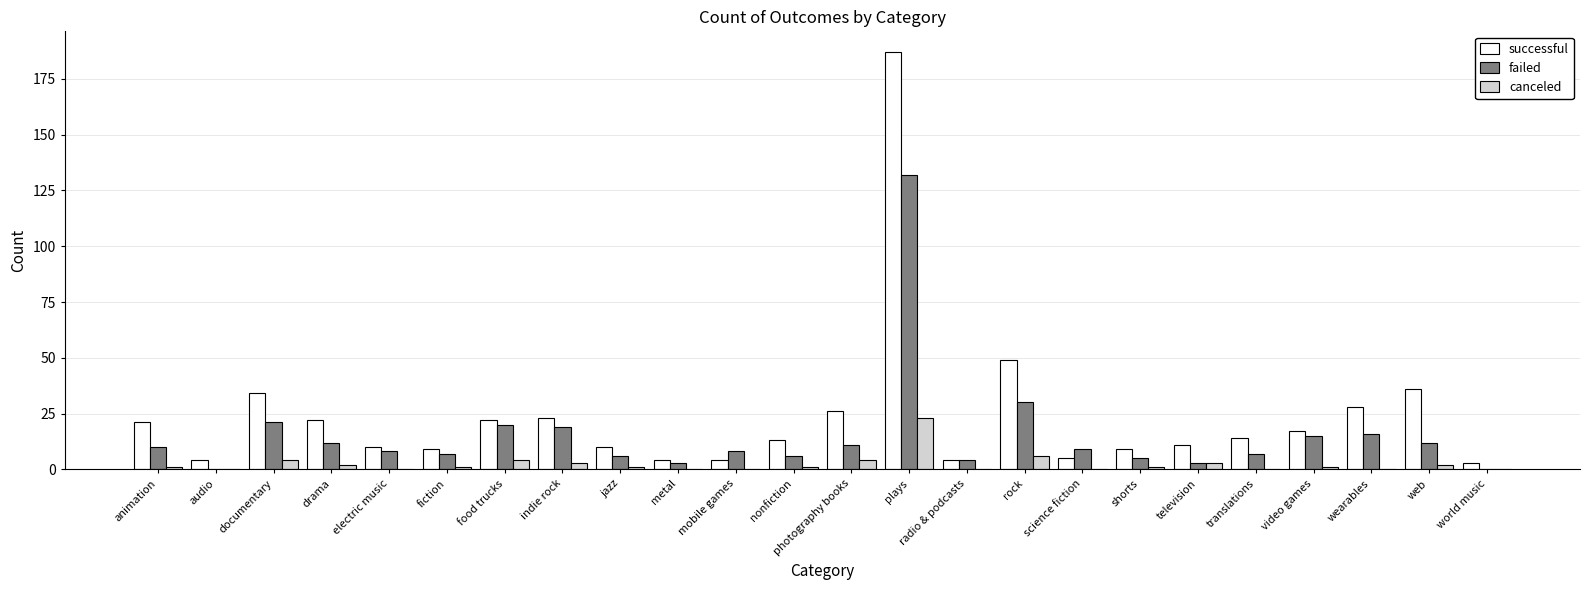

What is the average value of the successful series?

24